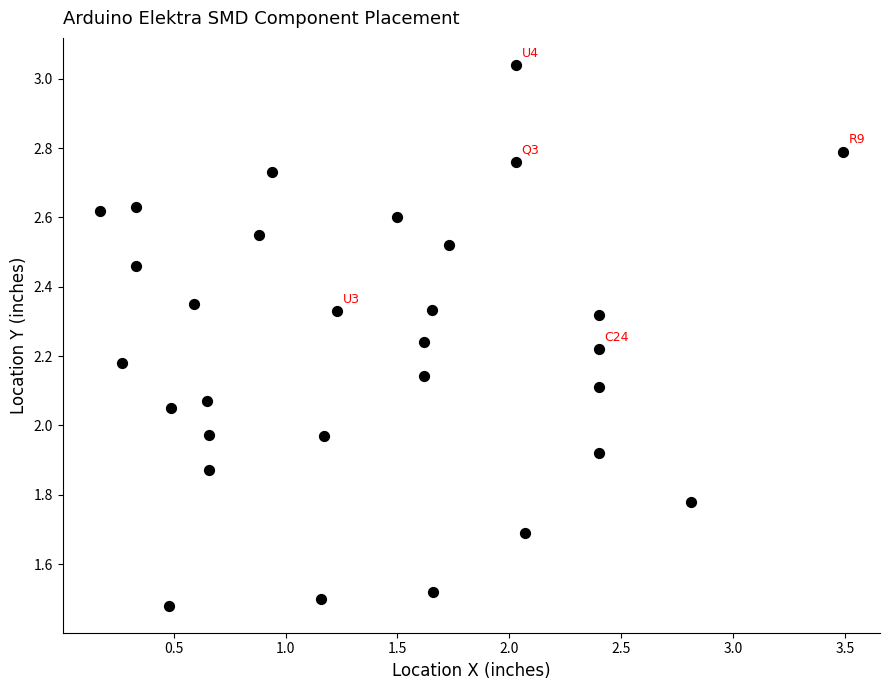

What is the range of X values (max minus min)?

3.3